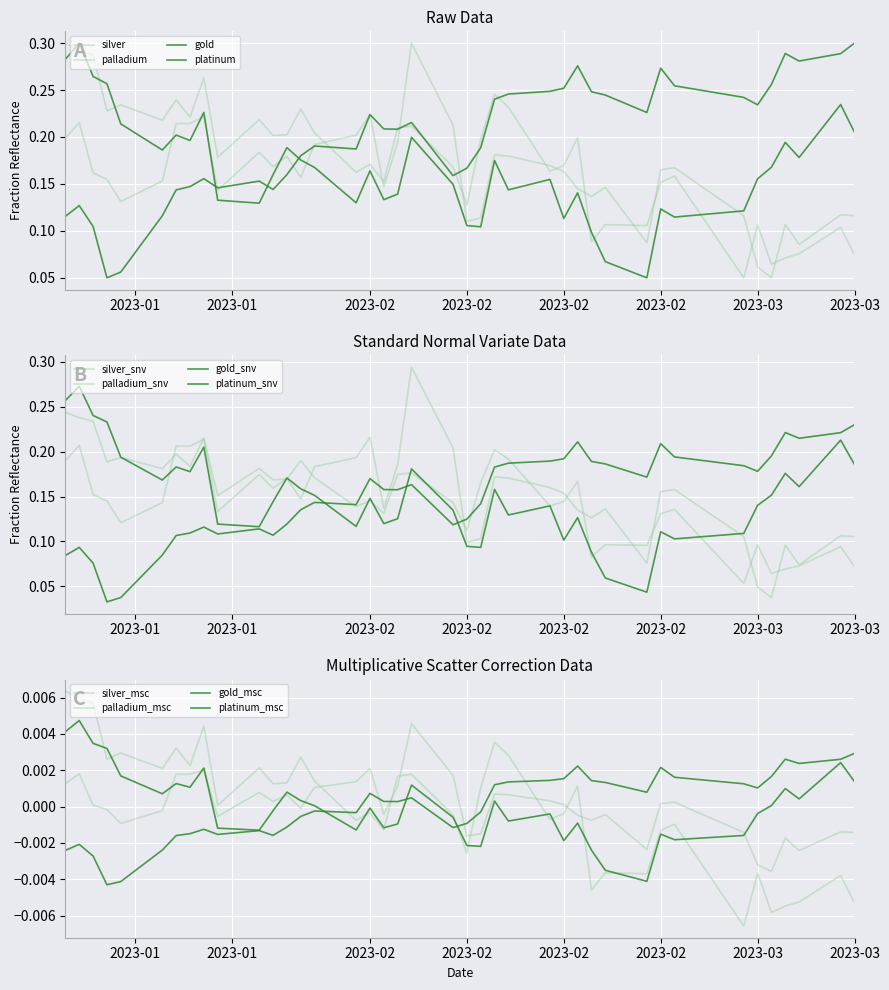

What is the label of the 25th point from the right?

2023-01-31